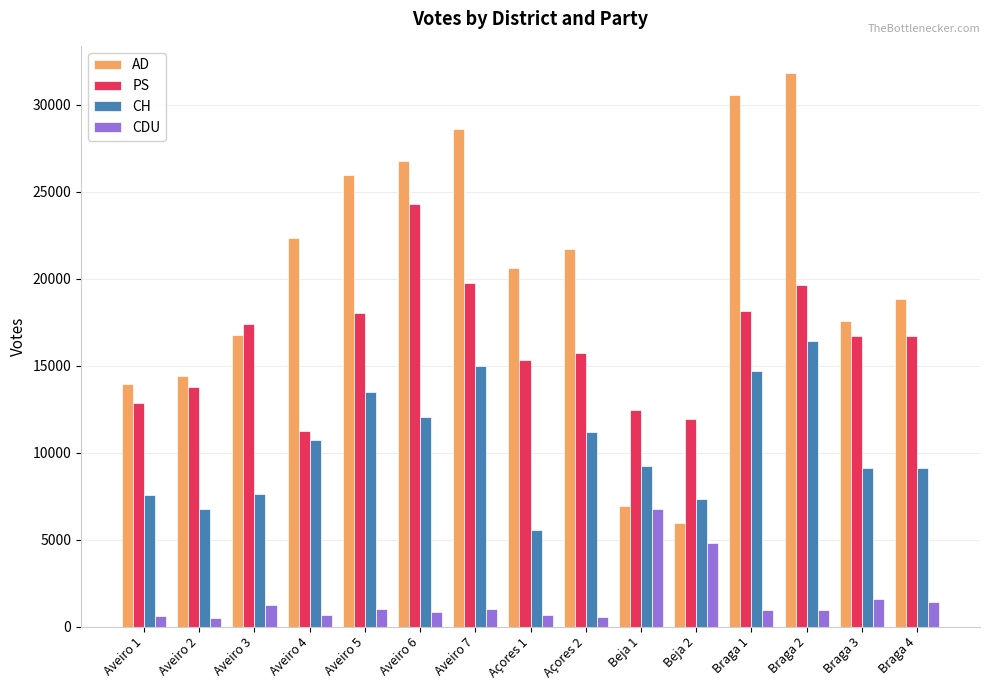

What is the value of the CH bar at the 9th from the left?

11188